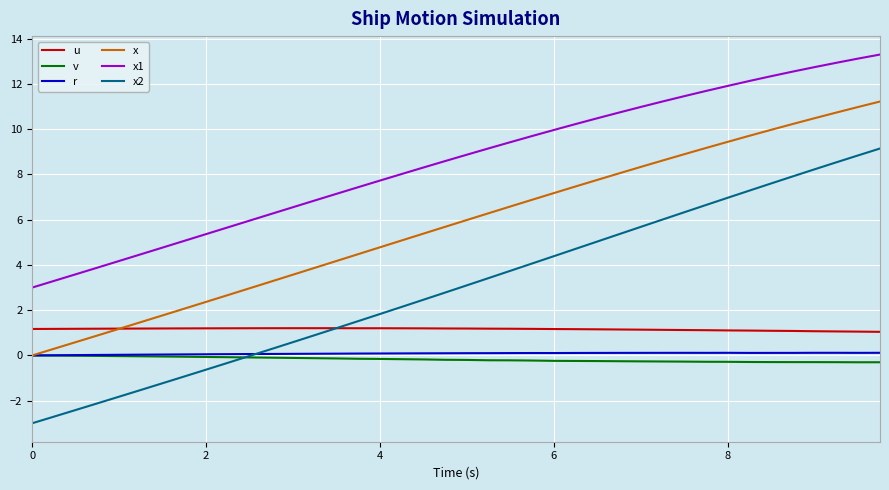

True or false: x1 and r cross at least once.

False